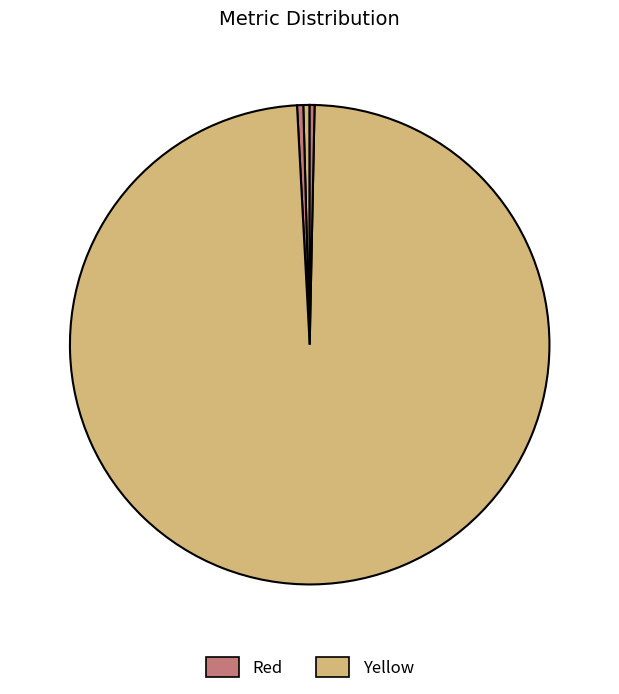

To the nearest percent, what is the difference between the largest and smallest slice percentages?

99%